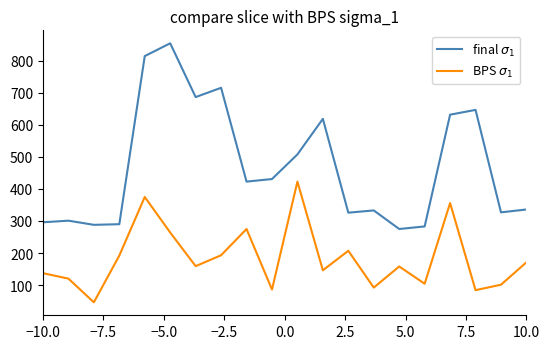

What is the minimum value shown in the chart?

46